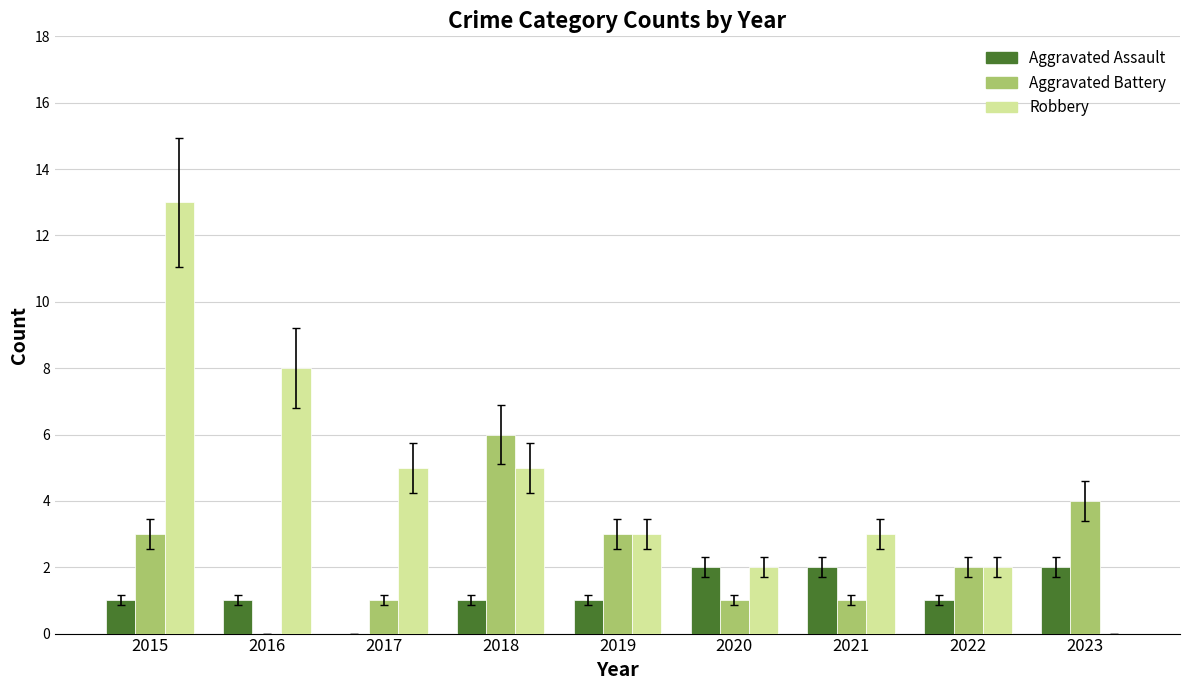

What value does the Aggravated Battery series have at 2021?

1